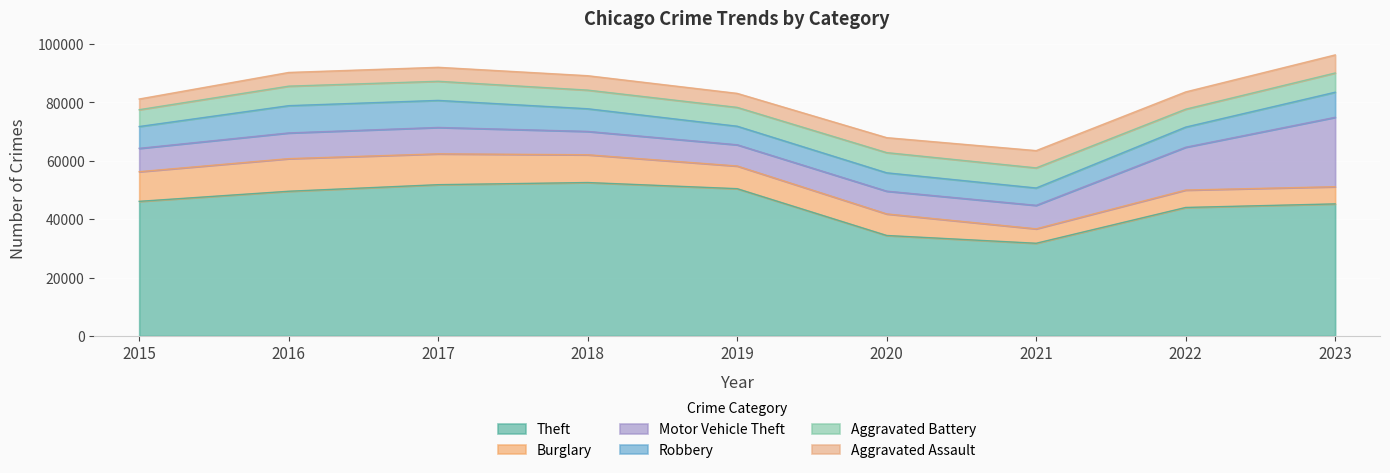

Rank the series at 2019 from lowest to highest value.

Aggravated Assault, Robbery, Aggravated Battery, Motor Vehicle Theft, Burglary, Theft